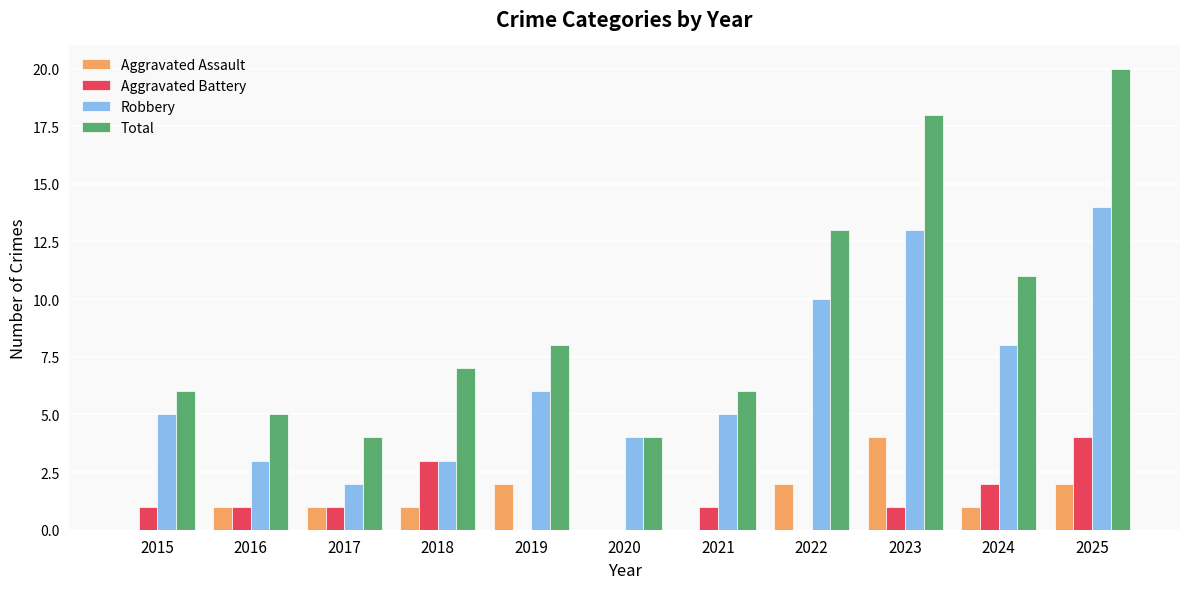

Which series changed the most between 2015 and 2017?

Robbery